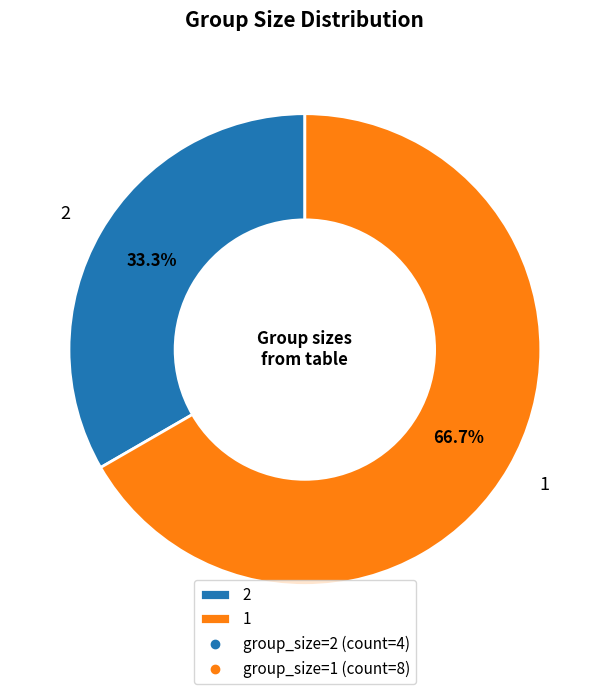

Which slice is the largest?

1